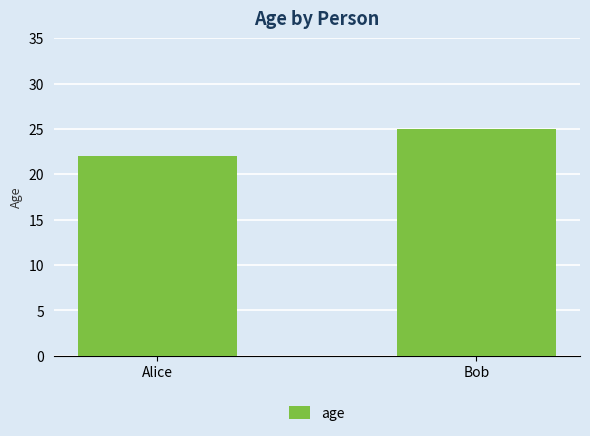

How many data points does each series have?

2